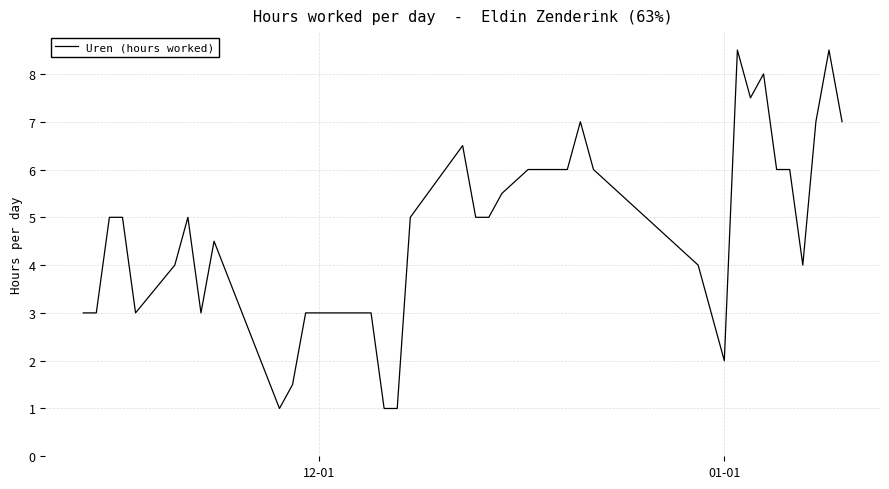

What is the smallest value displayed?

1.0